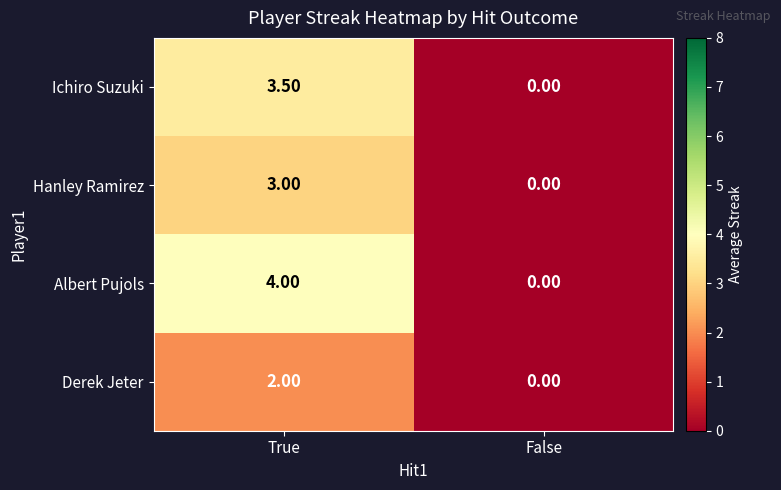

Count the number of data series in this chart.

4